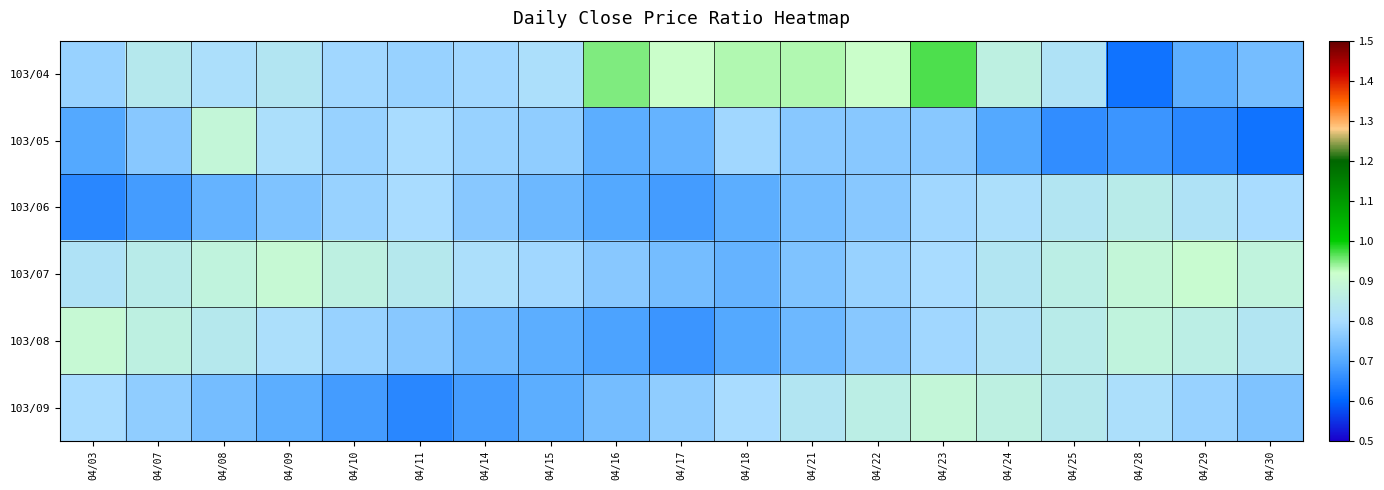

Reading left to right, what are all the values shown in this chart?

103/04: 04/03=0.8	04/07=0.8	04/08=0.8	04/09=0.8	04/10=0.8	04/11=0.8	04/14=0.8	04/15=0.8	04/16=0.9	04/17=0.9	04/18=0.9	04/21=0.9	04/22=0.9	04/23=1.0	04/24=0.9	04/25=0.8	04/28=0.6	04/29=0.7	04/30=0.7
103/05: 04/03=0.7	04/07=0.8	04/08=0.9	04/09=0.8	04/10=0.8	04/11=0.8	04/14=0.8	04/15=0.8	04/16=0.7	04/17=0.7	04/18=0.8	04/21=0.8	04/22=0.8	04/23=0.8	04/24=0.7	04/25=0.7	04/28=0.7	04/29=0.7	04/30=0.6
103/06: 04/03=0.7	04/07=0.7	04/08=0.7	04/09=0.8	04/10=0.8	04/11=0.8	04/14=0.8	04/15=0.7	04/16=0.7	04/17=0.7	04/18=0.7	04/21=0.7	04/22=0.8	04/23=0.8	04/24=0.8	04/25=0.8	04/28=0.8	04/29=0.8	04/30=0.8
103/07: 04/03=0.8	04/07=0.8	04/08=0.9	04/09=0.9	04/10=0.9	04/11=0.8	04/14=0.8	04/15=0.8	04/16=0.8	04/17=0.7	04/18=0.7	04/21=0.8	04/22=0.8	04/23=0.8	04/24=0.8	04/25=0.9	04/28=0.9	04/29=0.9	04/30=0.9
103/08: 04/03=0.9	04/07=0.9	04/08=0.8	04/09=0.8	04/10=0.8	04/11=0.8	04/14=0.7	04/15=0.7	04/16=0.7	04/17=0.7	04/18=0.7	04/21=0.7	04/22=0.8	04/23=0.8	04/24=0.8	04/25=0.8	04/28=0.9	04/29=0.9	04/30=0.8
103/09: 04/03=0.8	04/07=0.8	04/08=0.7	04/09=0.7	04/10=0.7	04/11=0.7	04/14=0.7	04/15=0.7	04/16=0.7	04/17=0.8	04/18=0.8	04/21=0.8	04/22=0.9	04/23=0.9	04/24=0.9	04/25=0.8	04/28=0.8	04/29=0.8	04/30=0.8